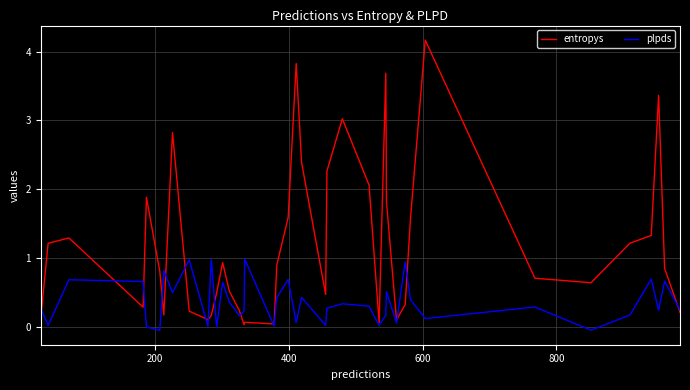

Which series has the largest total across all categories?

entropys